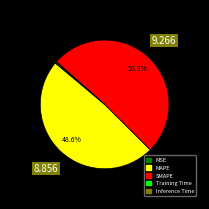

Does MAPE account for over 50% of the chart?

No